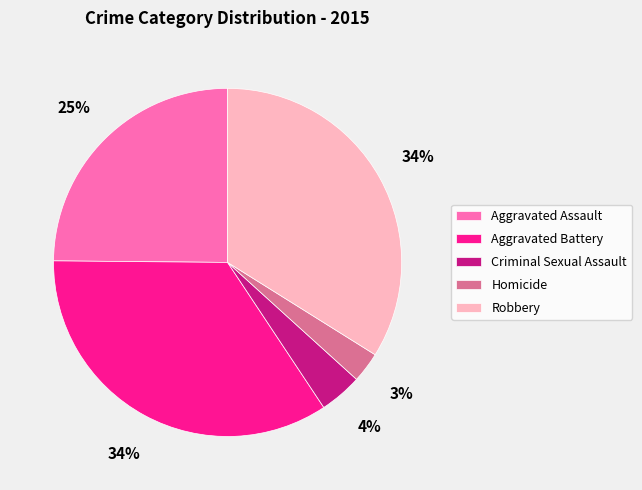

To the nearest percent, what is the difference between the Robbery and Homicide slice percentages?

31%